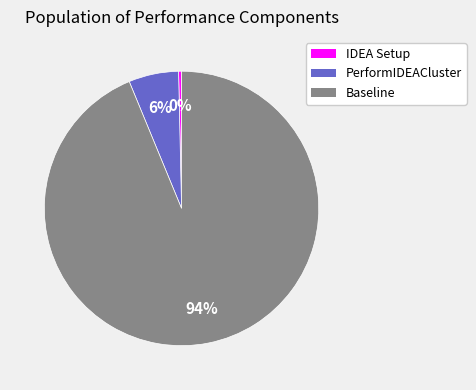

Combined, do Baseline and PerformIDEACluster account for over 50%?

Yes